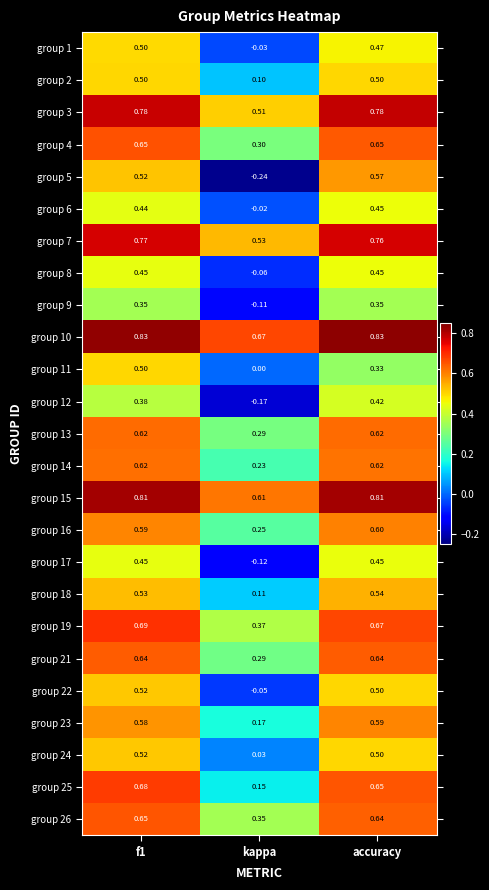

Is the value of group 18 at kappa greater than the value of group 26 at f1?

No